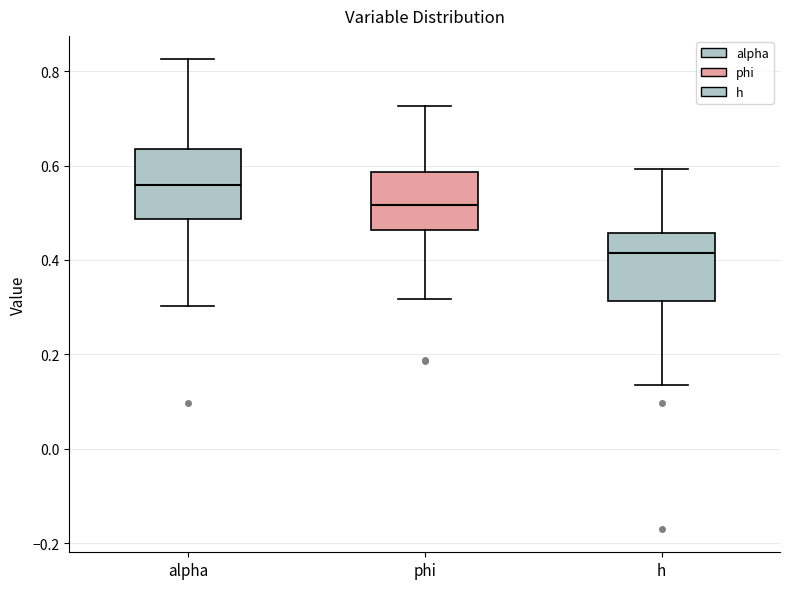

Where does the lower whisker of the box for phi end on the y-axis? The values are not printed on the chart, so give them approximately, as read against the axis.

0.32